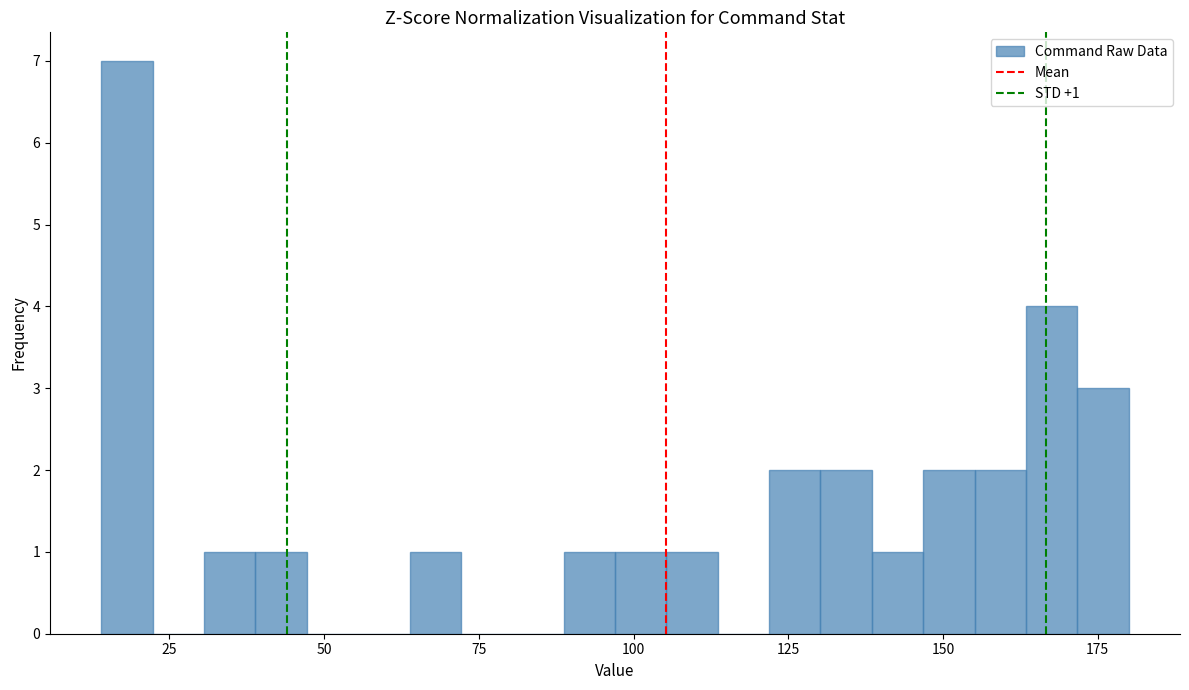

Around what value on the x-axis is the tallest bar? Give the approximate position of its centre, as read against the axis.

20